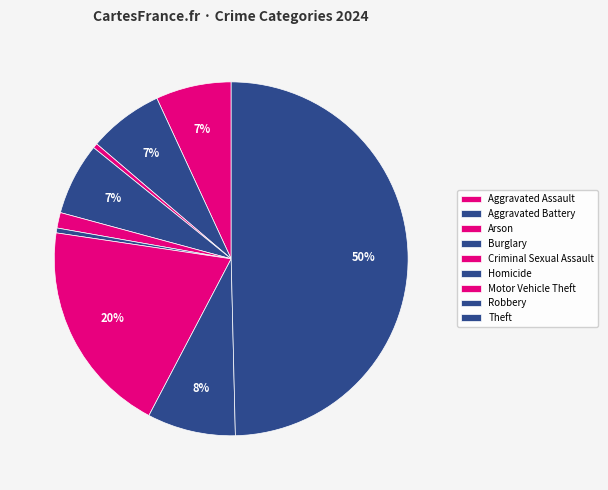

True or false: Aggravated Assault accounts for 1% of the total.

False